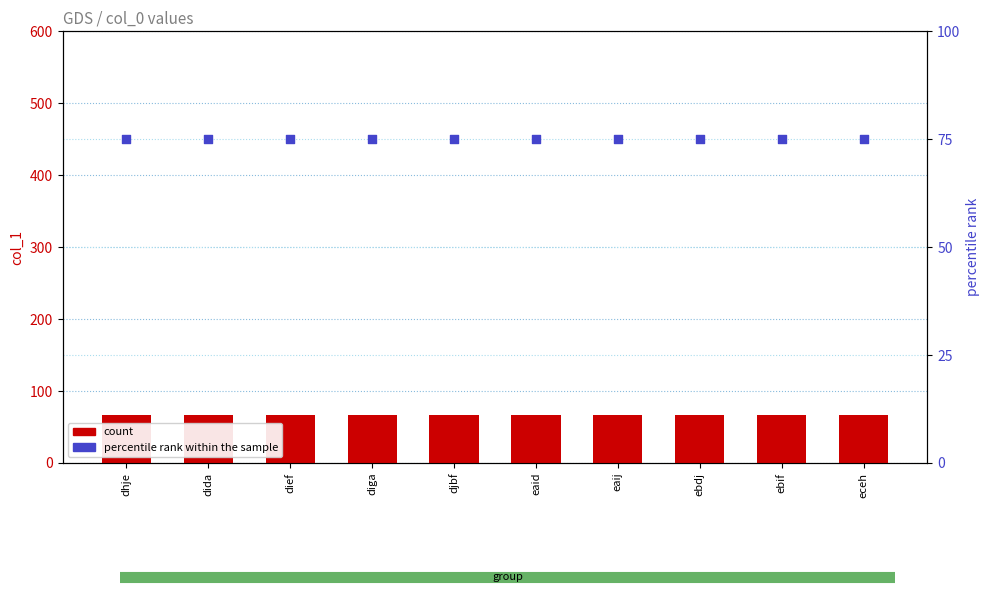

Which series has the largest Y range (max minus min)?

count